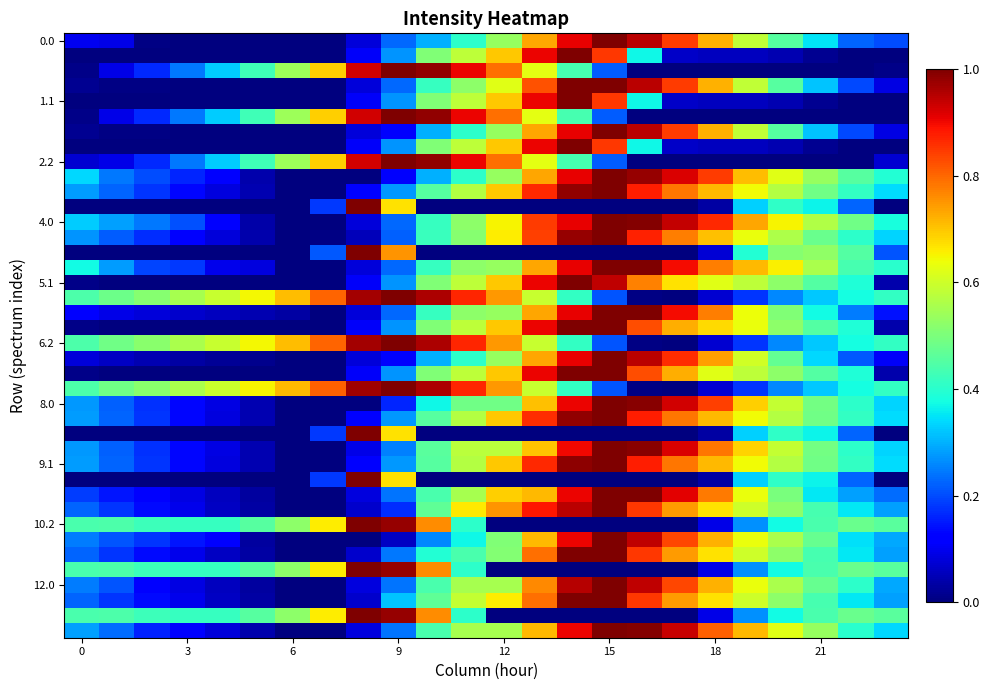

At which category is the sum across all series the highest?

14